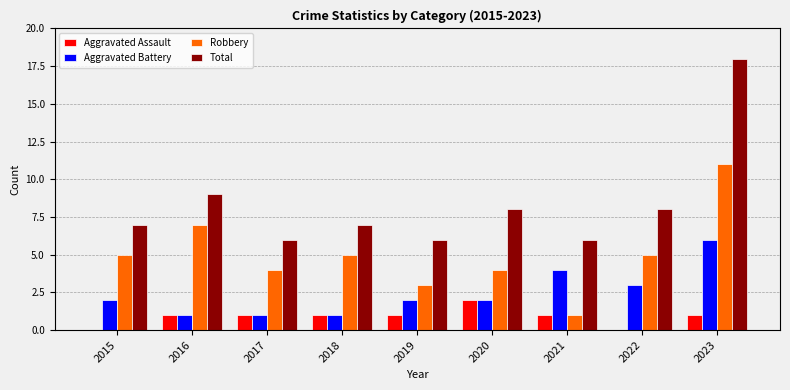

What is the maximum value shown in the chart?

18